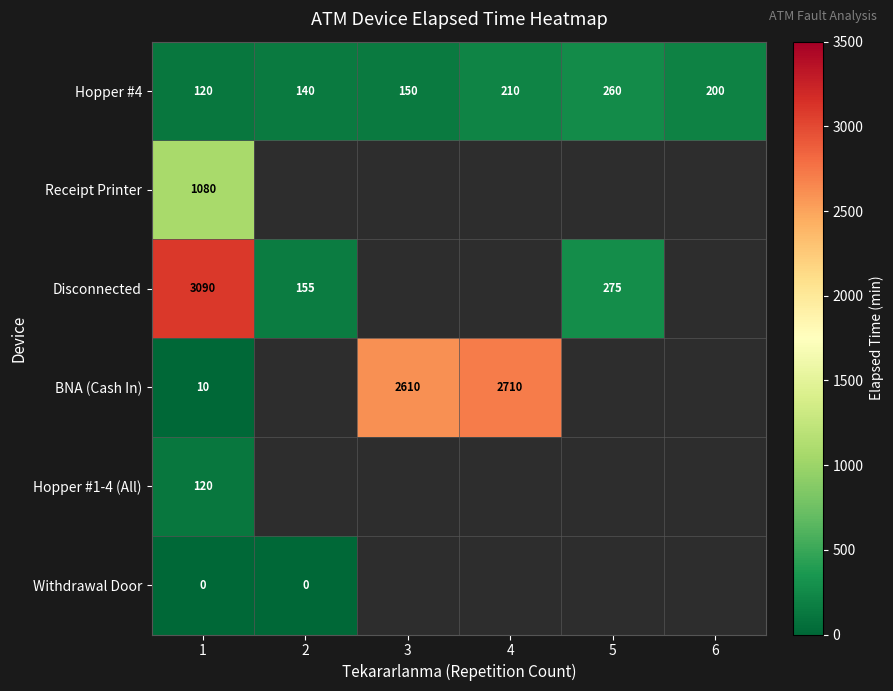

The value of Hopper #4 at 2 is 230. True or false?

False